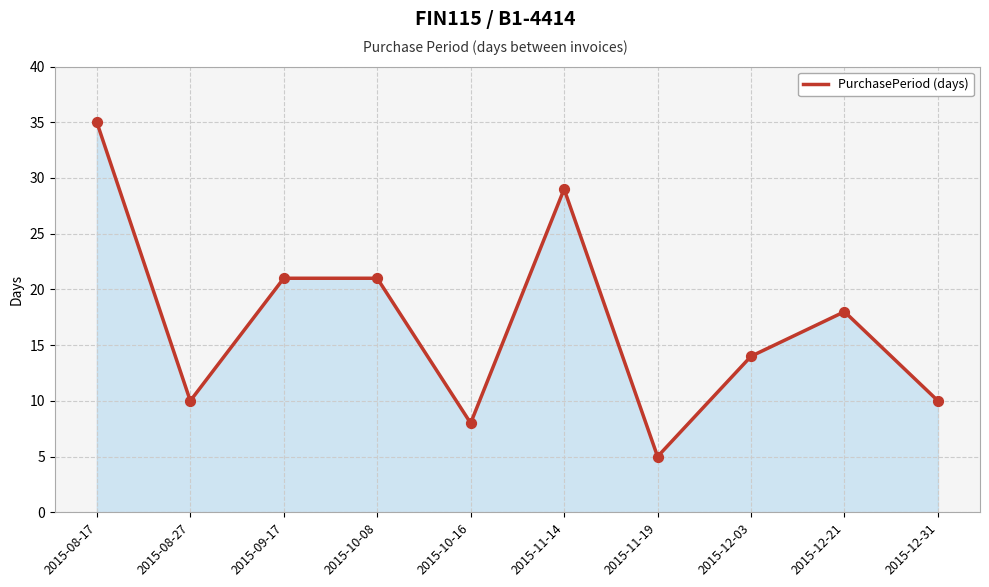

Approximately how many times larger is the value at 2015-10-08 compared to 2015-08-27?

2.1